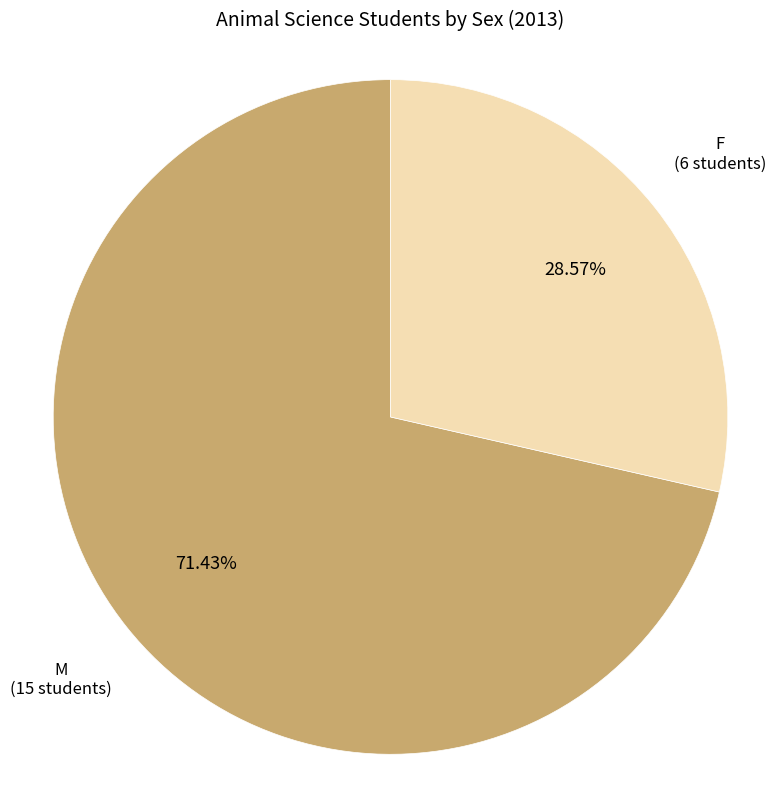

What is the total percentage of M and F?

100.0%